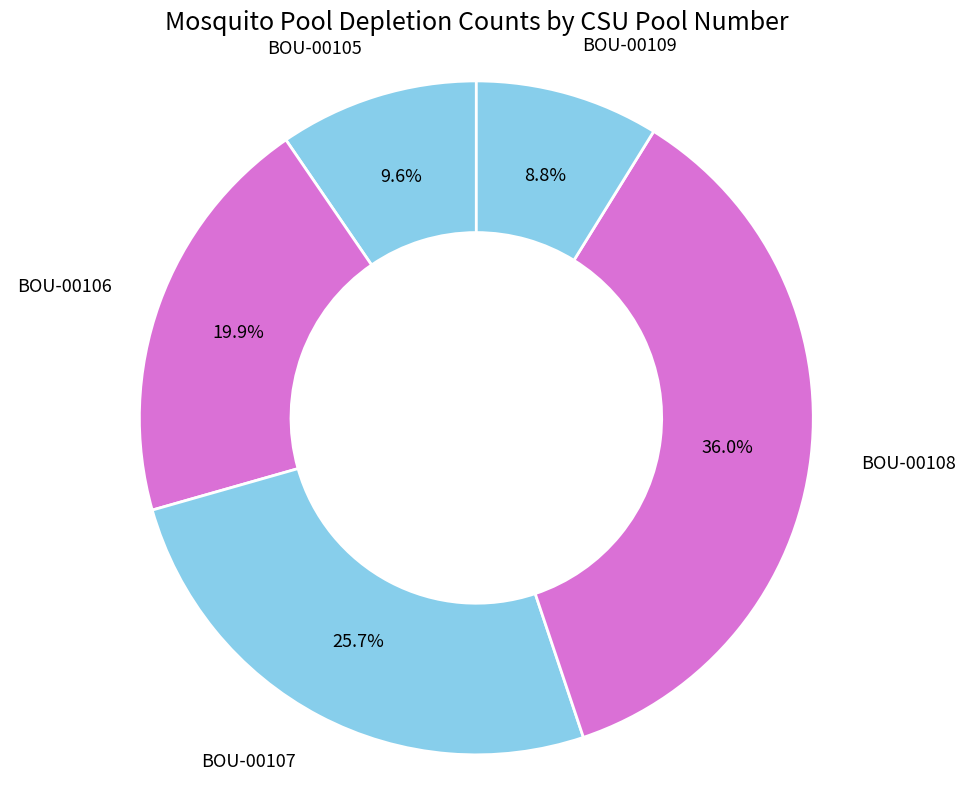

How many segments does this pie chart have?

5